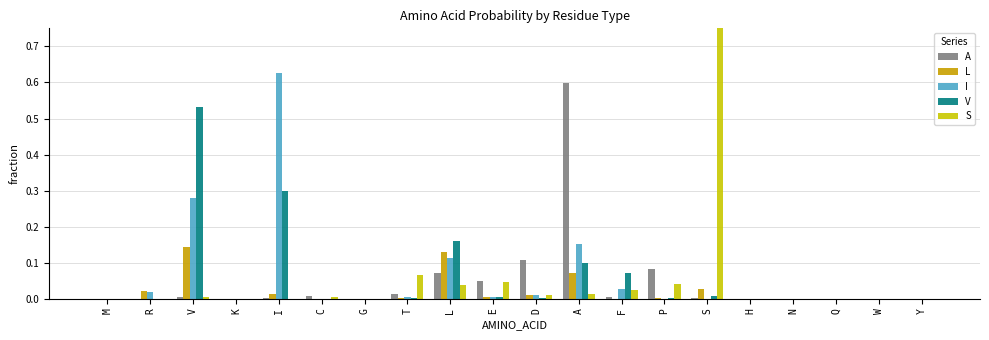

List the series in order of their peak value, highest first.

S, I, A, V, L